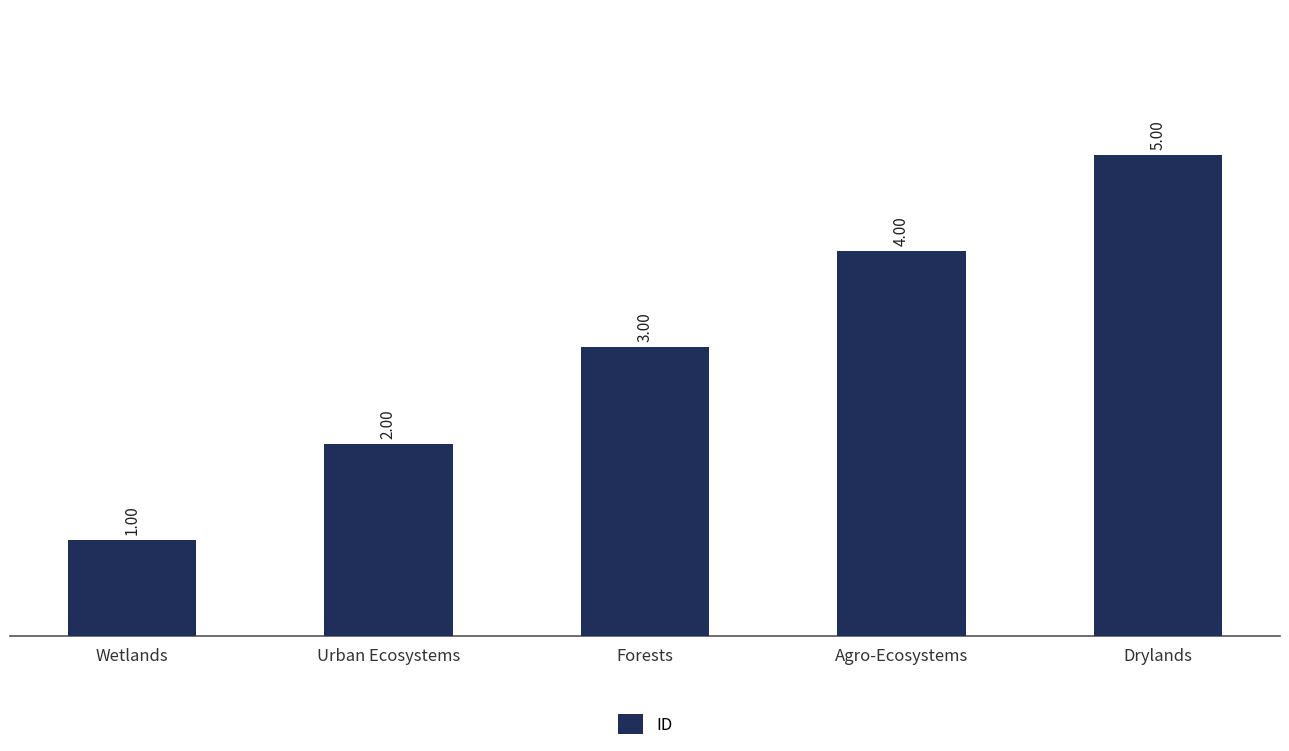

Does the chart contain stacked bars?

No